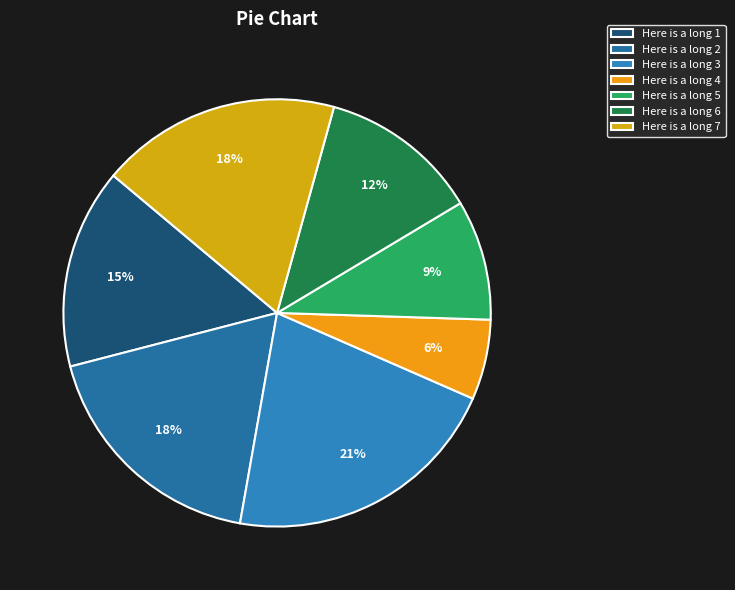

How many slices are in this pie chart?

7